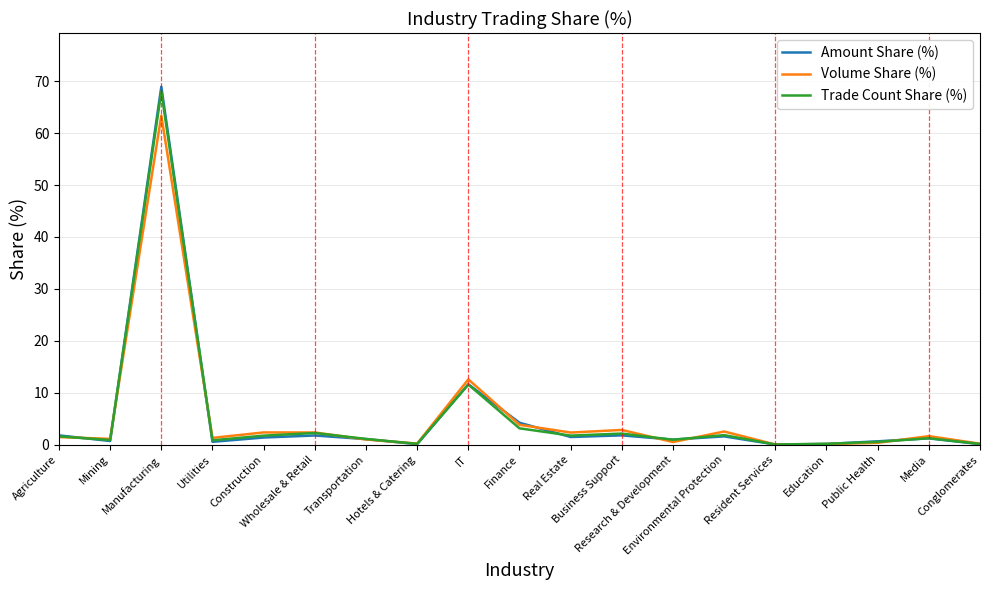

At which category is the sum across all series the highest?

Manufacturing